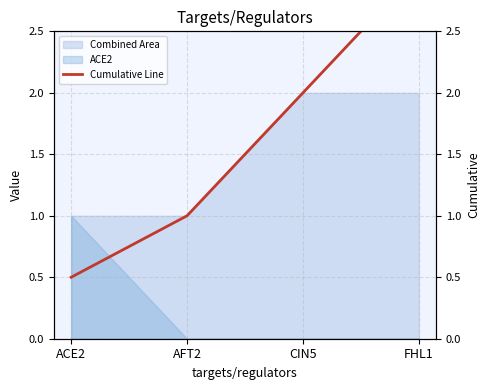

Rank the categories by value from highest to lowest.

FHL1, CIN5, AFT2, ACE2